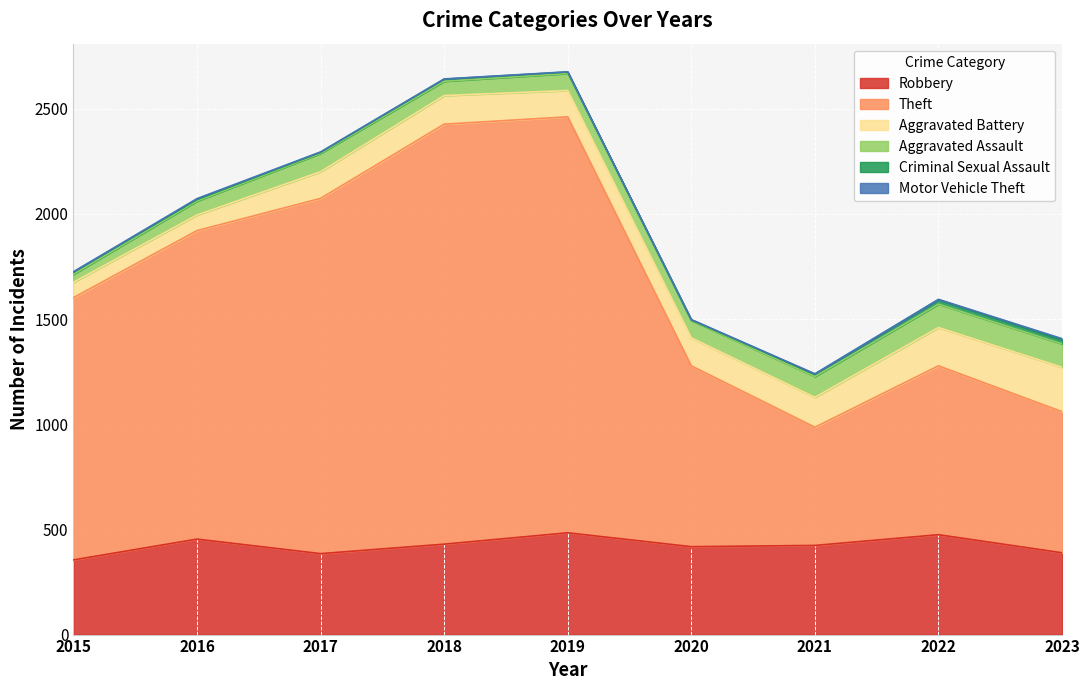

Which series has the largest total across all categories?

Theft